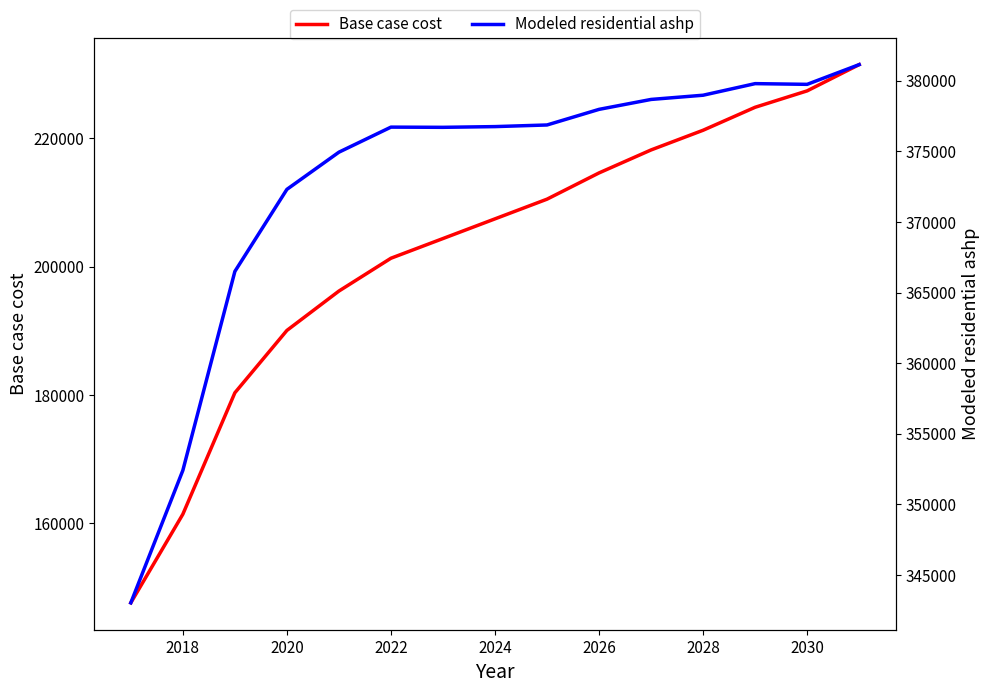

The Base case cost series shows 190055.0 at 2020. True or false?

True